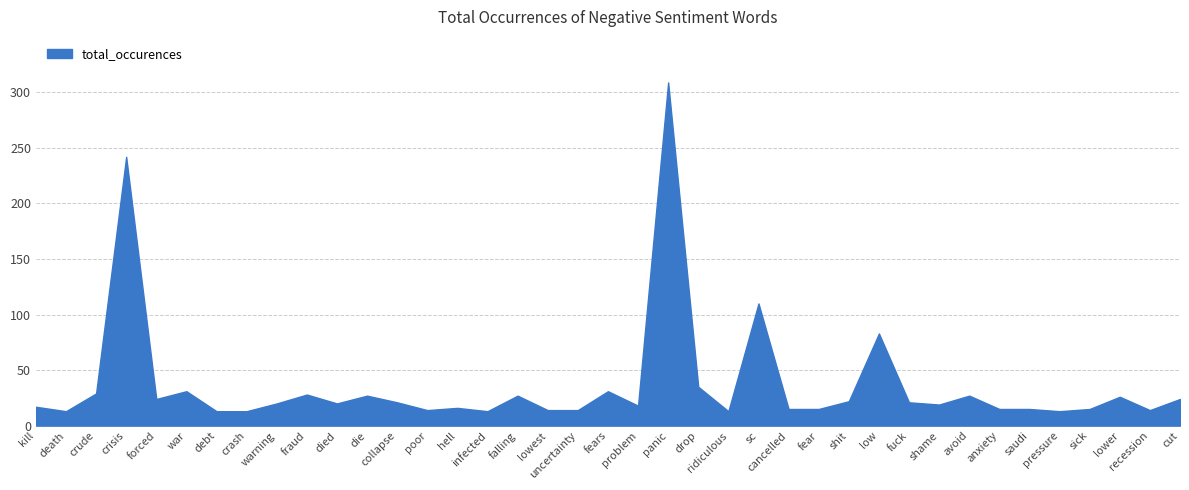

What is the greatest value displayed?

309